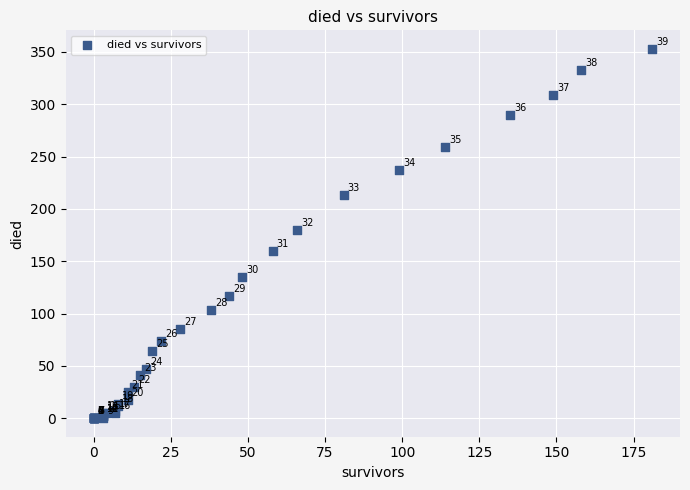

What Y value in the scatter plot is closest to 176?

180